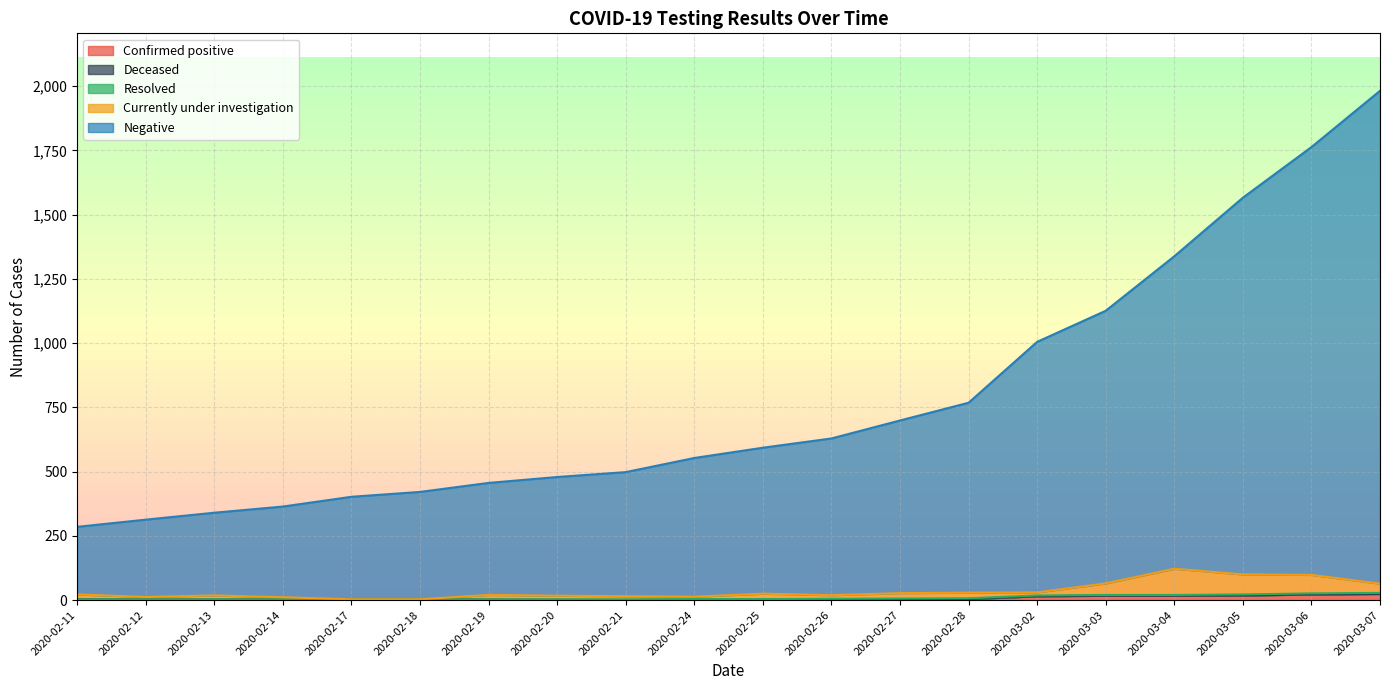

True or false: Confirmed positive has a value of 24 at 2020-03-07.

True